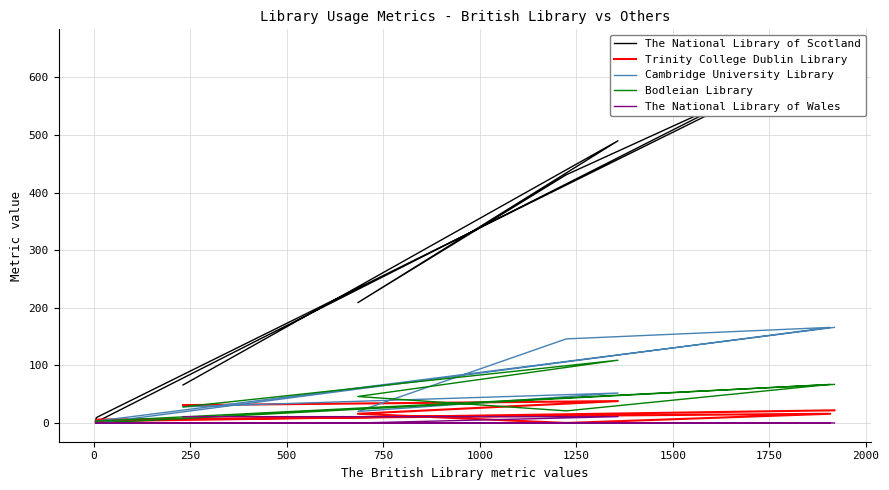

How many lines are shown in the chart?

5